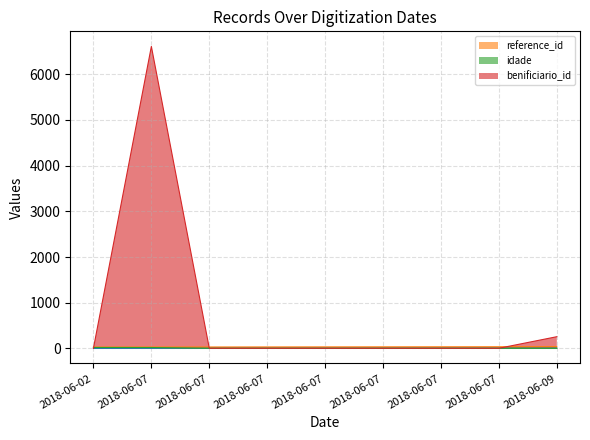

Is the value of benificiario_id at 2018-06-07 greater than the value of reference_id at 2018-06-07?

Yes